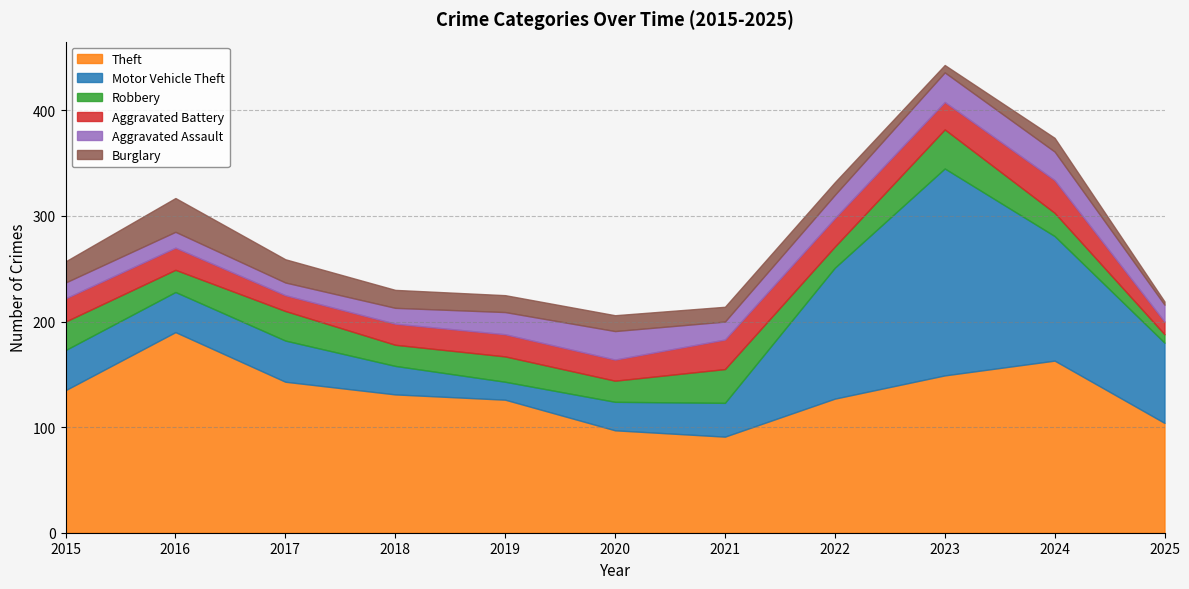

How many intersections are there between Motor Vehicle Theft and Robbery?

2